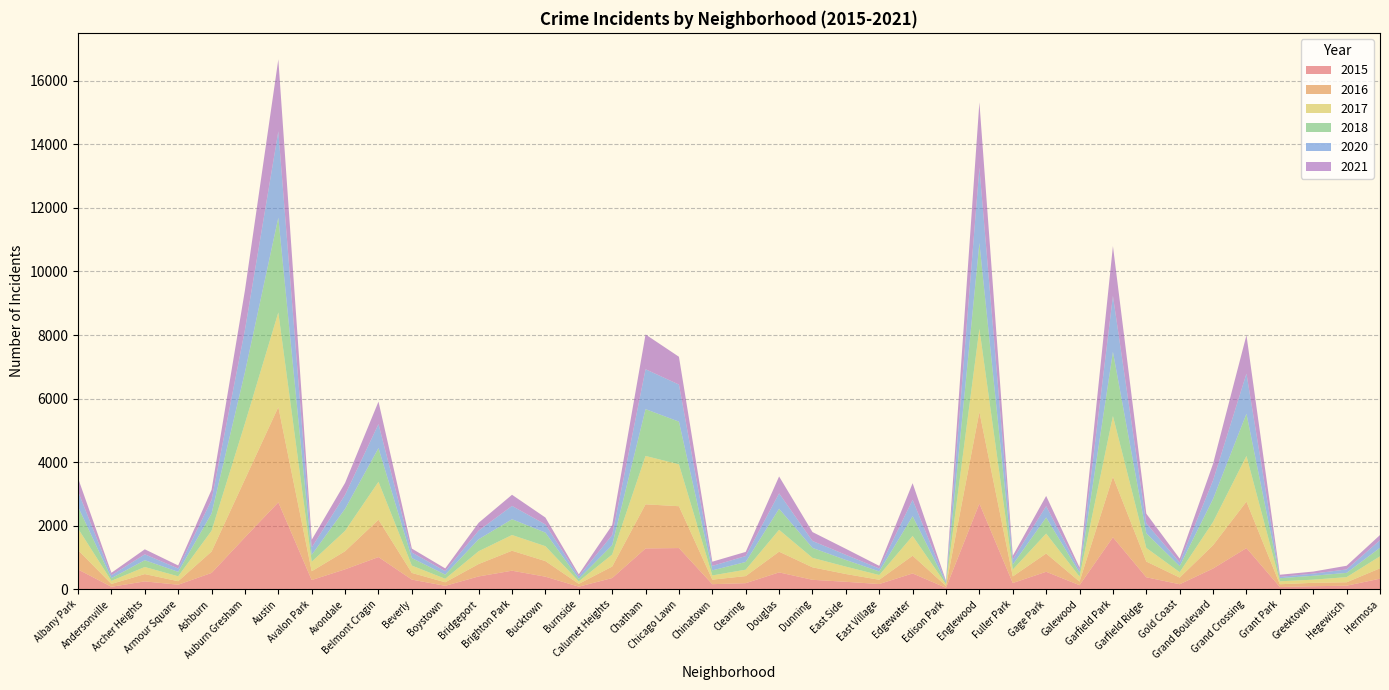

Reading left to right, extract all data points from this chart.

2020: 482	91	185	106	427	1334	2716	233	440	756	176	110	271	420	256	77	316	1255	1167	141	186	485	218	162	93	516	40	2366	159	356	80	1761	310	114	584	1263	41	68	108	239
2016: 609	90	230	111	673	1827	2999	277	570	1176	210	112	390	629	491	89	362	1389	1317	143	223	652	393	245	134	558	60	2886	208	576	114	1909	496	210	734	1463	86	107	108	327
2015: 621	76	246	141	512	1632	2734	288	626	1011	302	106	402	582	394	80	351	1283	1295	158	190	529	296	233	163	496	44	2695	194	548	126	1635	375	156	651	1295	70	94	110	331
2021: 417	78	158	95	321	1245	2265	241	376	708	123	86	247	350	218	65	313	1095	875	132	131	532	281	189	83	524	29	2059	117	322	84	1567	308	122	525	1209	68	64	116	163
2017: 680	97	223	154	655	1758	2978	300	642	1194	231	110	403	495	469	77	379	1522	1319	132	202	688	298	232	149	622	51	2613	215	627	157	1907	429	170	732	1436	93	99	162	377
2018: 688	84	214	140	541	1614	2985	216	693	1060	236	130	377	496	428	80	295	1474	1343	160	242	663	313	210	113	621	38	2706	158	506	123	2021	459	191	725	1329	97	123	134	268